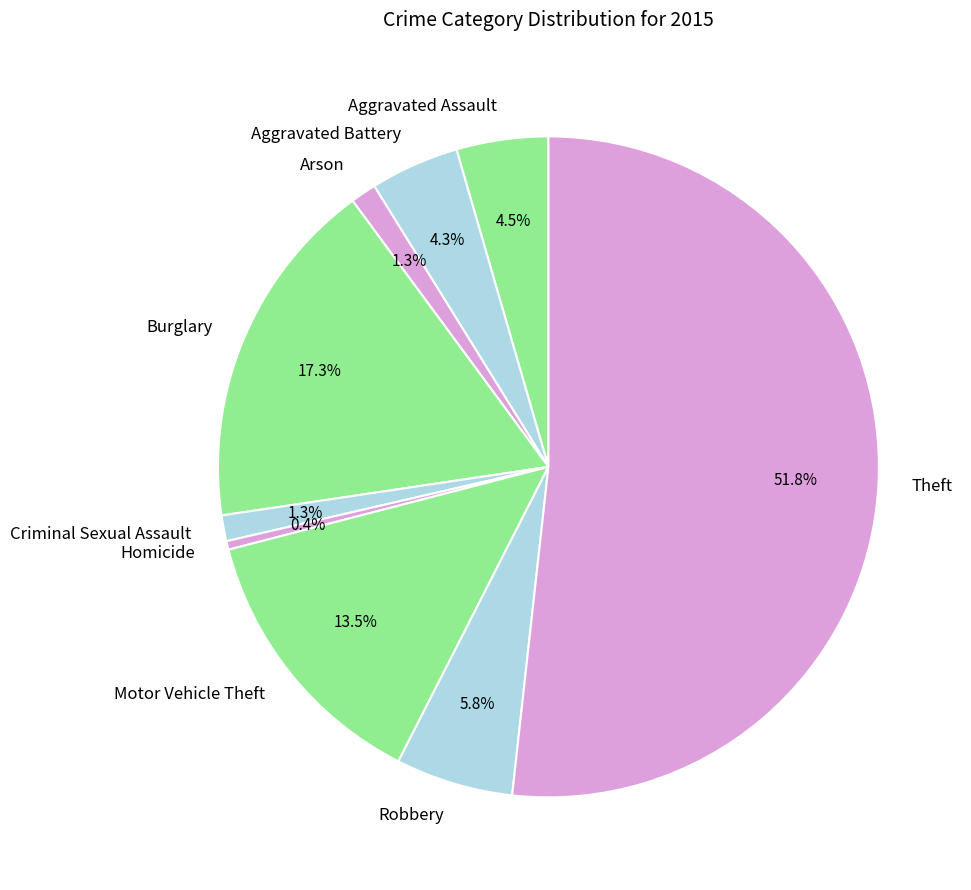

What percentage is the Arson slice, to the nearest percent?

1%